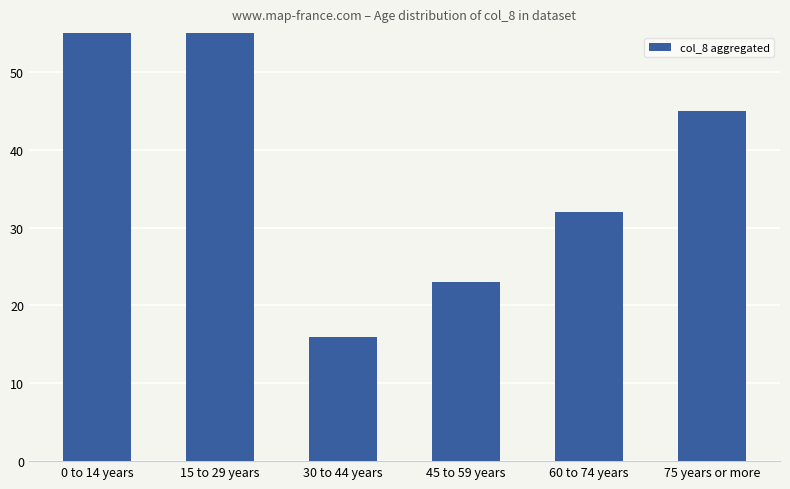

What is the approximate value at 60 to 74 years, to the nearest 5?

30